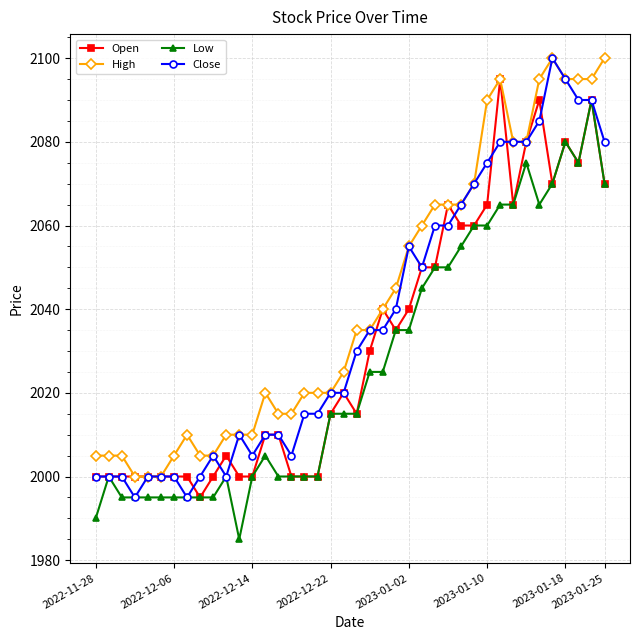

Does the chart display data point markers on the line(s)?

Yes